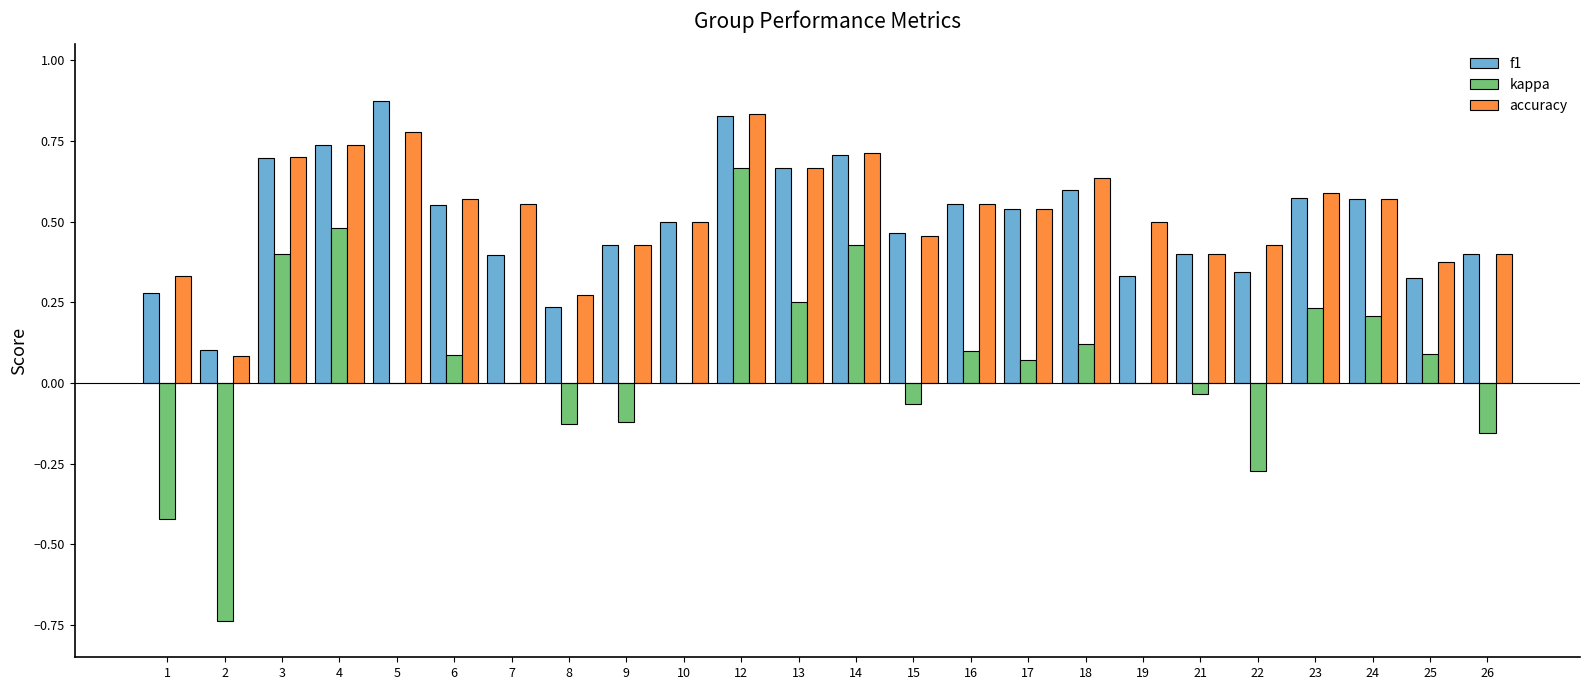

The value of kappa at 14 is 0.4. True or false?

True